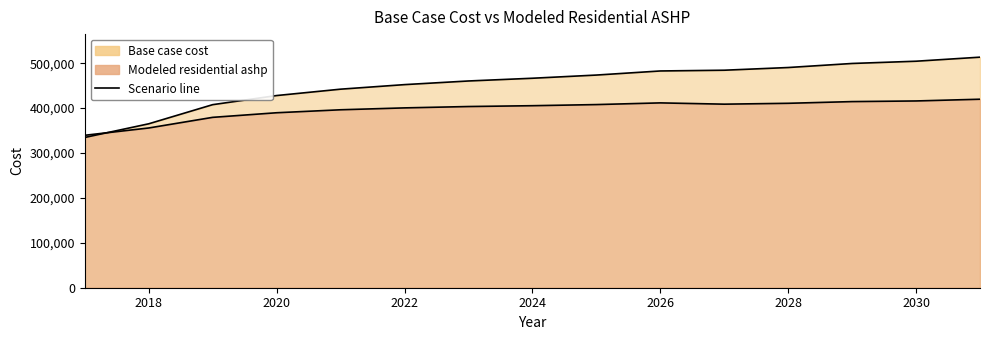

Is it true that Base case cost equals 364967.0 at 2018?

True